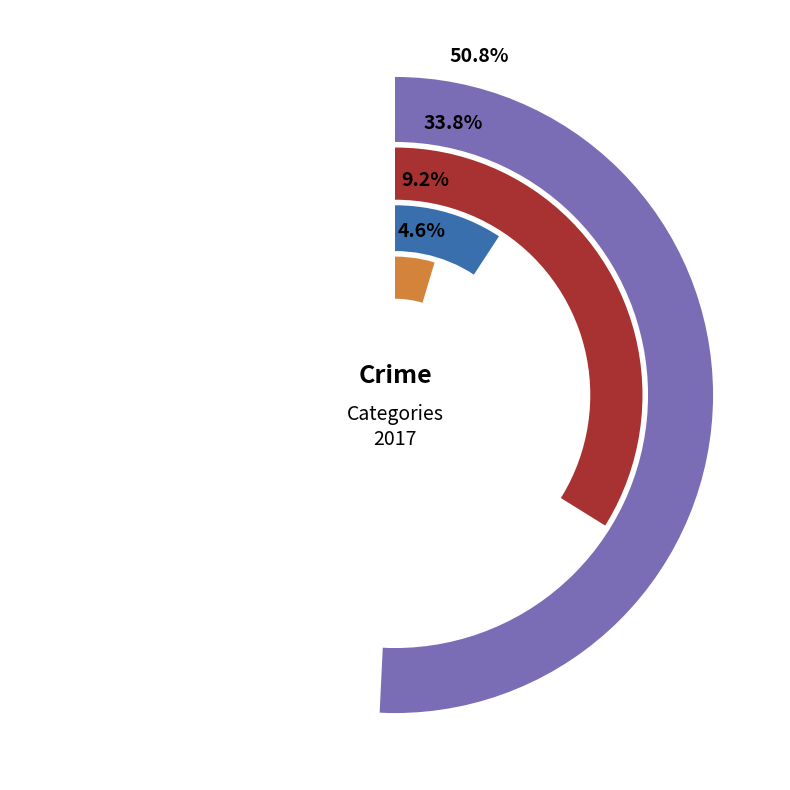

Rank the categories by value from highest to lowest.

Theft, Robbery, Aggravated Battery, Aggravated Assault, Criminal Sexual Assault